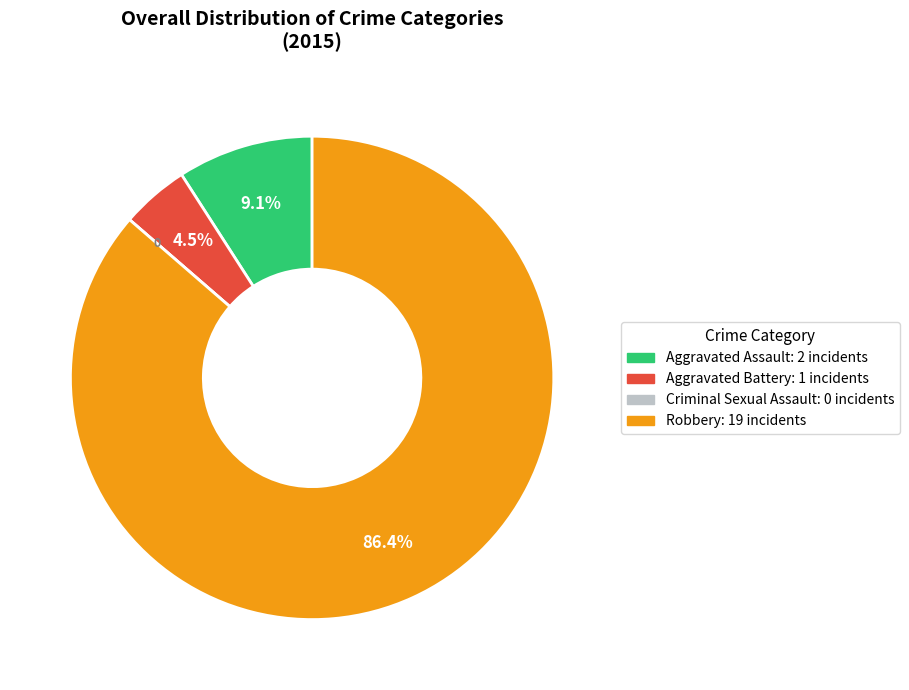

Combined, what portion of the pie is Robbery and Aggravated Assault?

95.5%